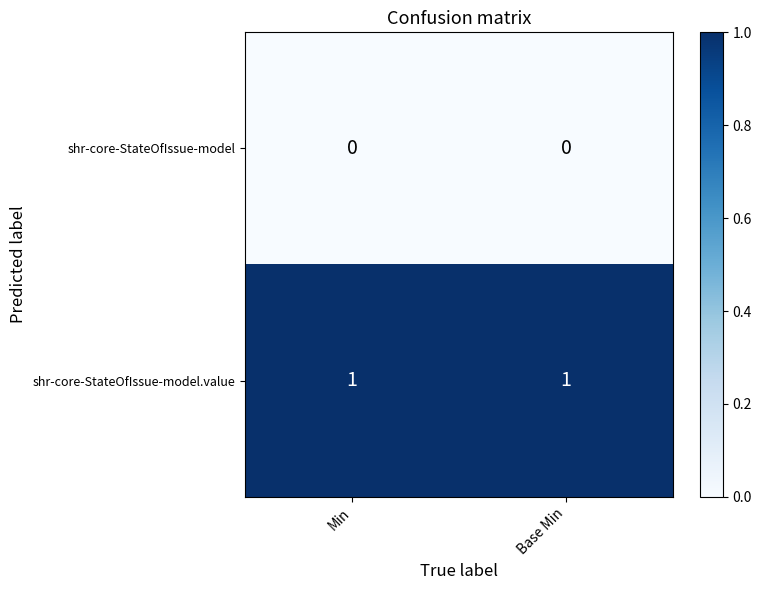

At Min, list the series in order from smallest to largest.

shr-core-StateOfIssue-model, shr-core-StateOfIssue-model.value